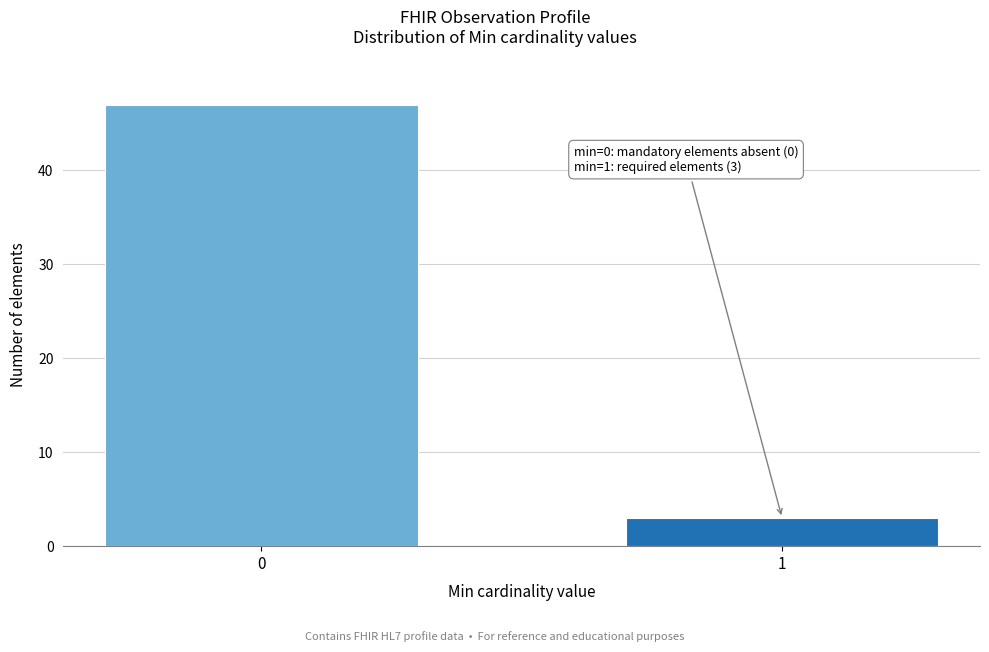

Reading left to right, transcribe all the data shown in this chart.

0=47	1=3